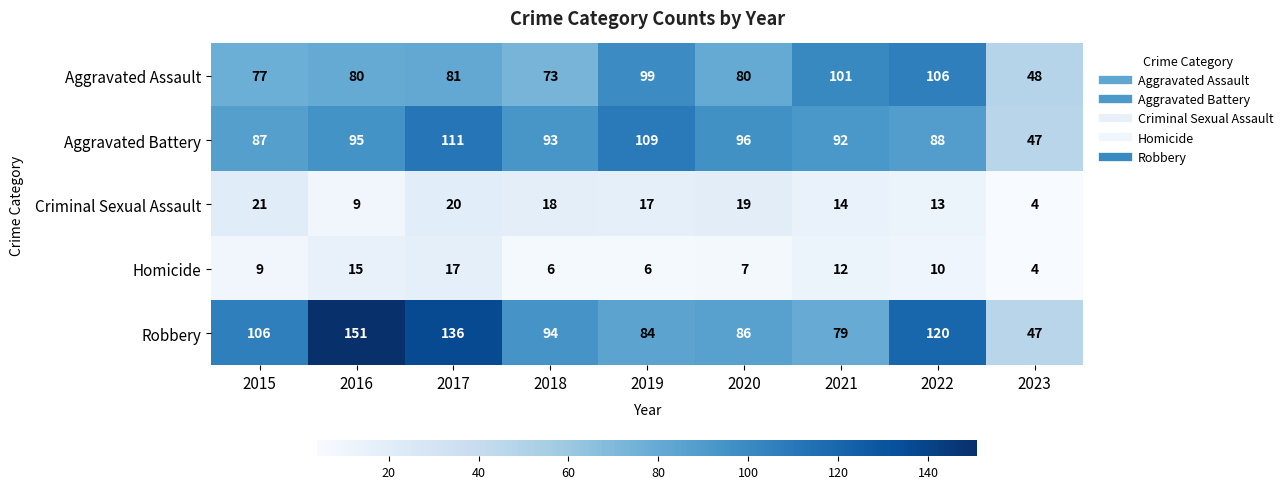

Read the Aggravated Battery value at 2021, to the nearest 5.

90